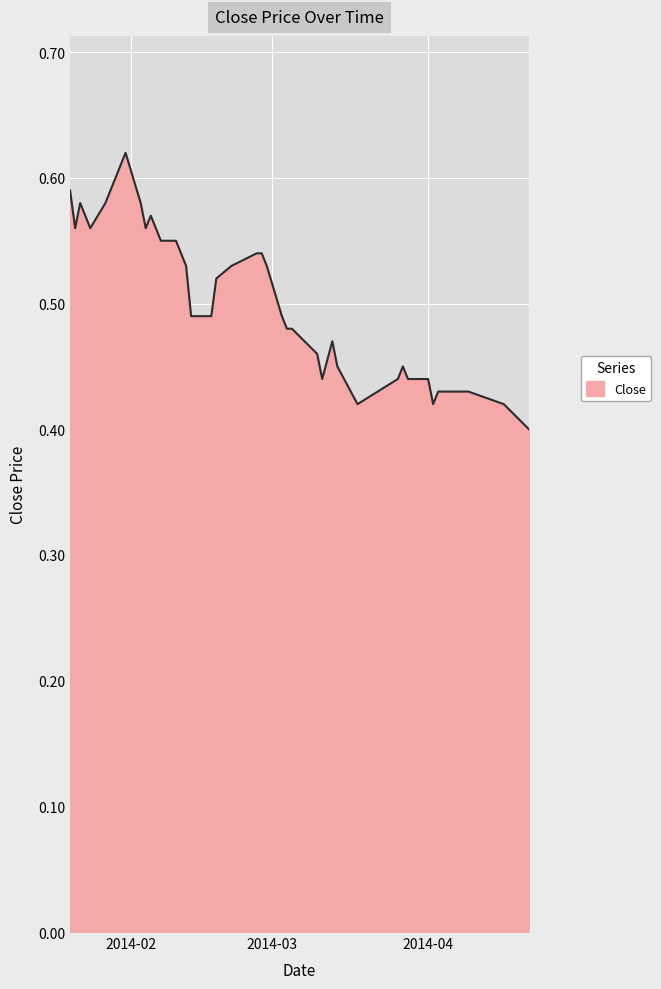

How many categories are shown in the chart?

40